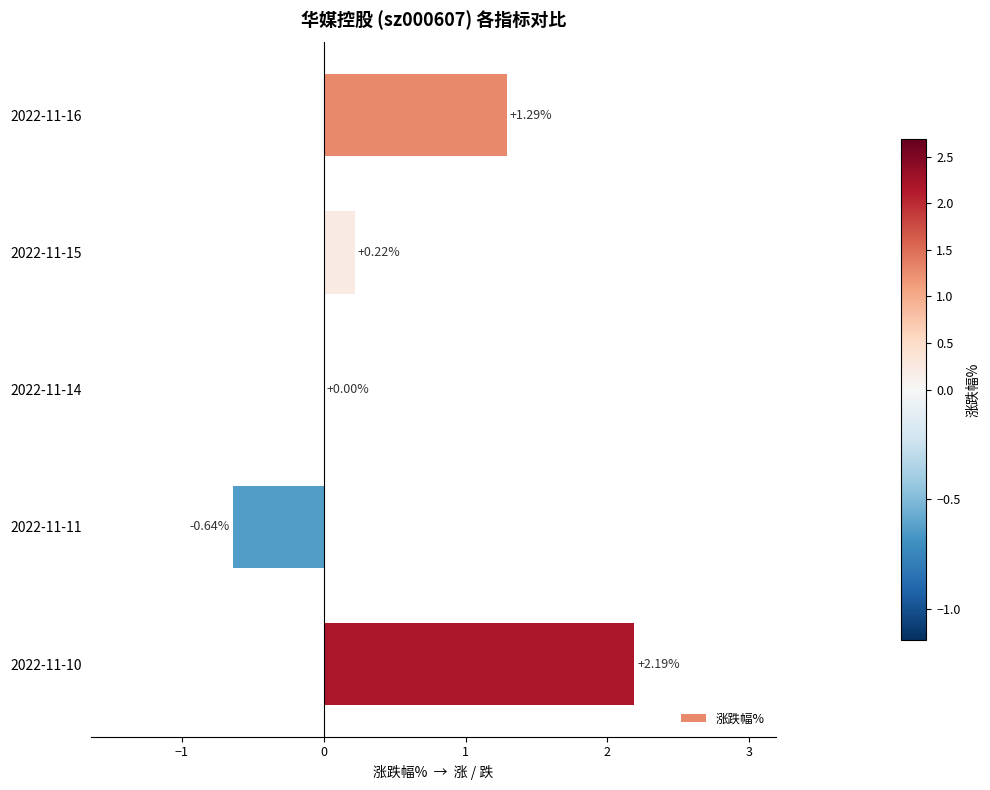

What is the sum of the values at 2022-11-11 and 2022-11-15?

-0.4